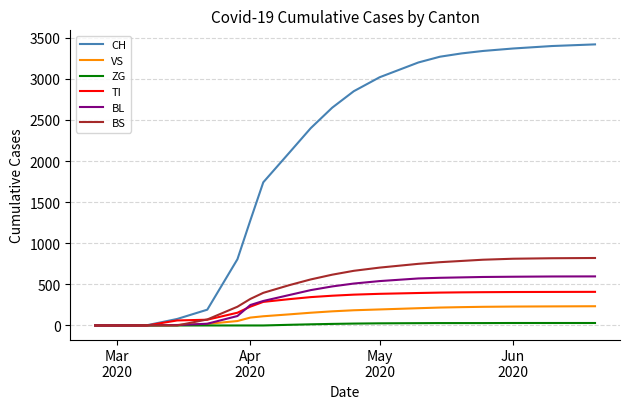

Which series has the largest total across all categories?

CH